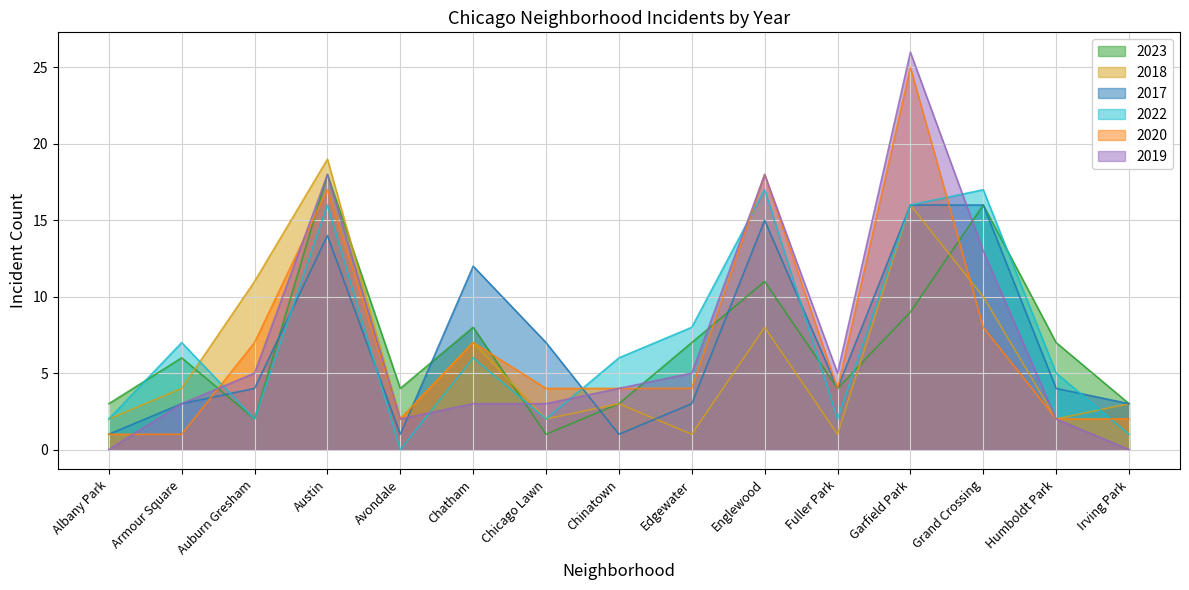

How many interior local peaks does the 2019 series have?

3